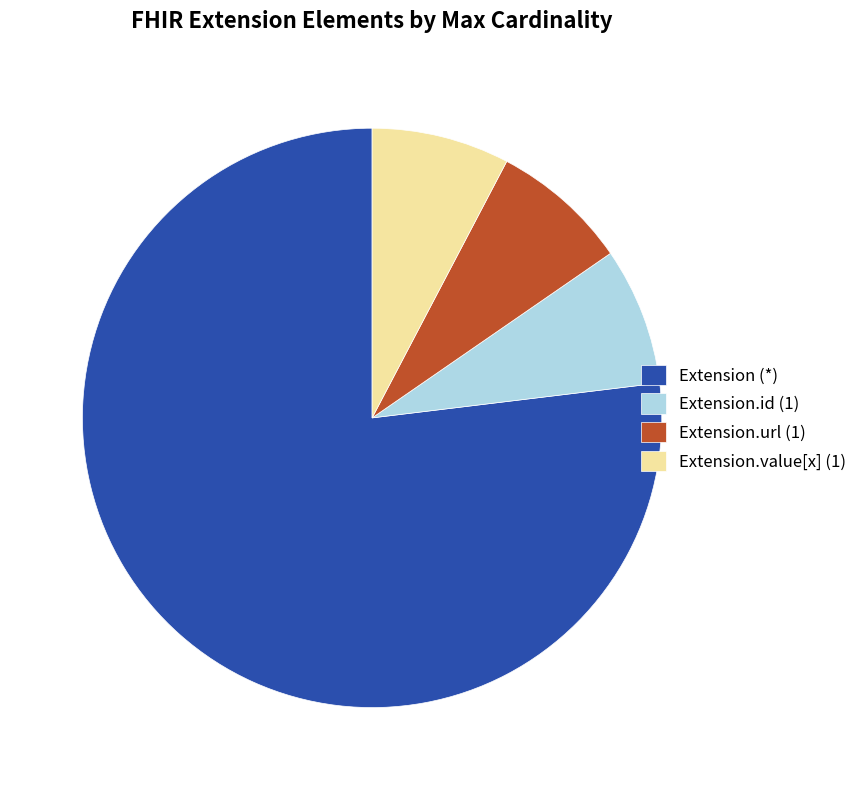

Which category has the biggest portion of the pie?

Extension (*)